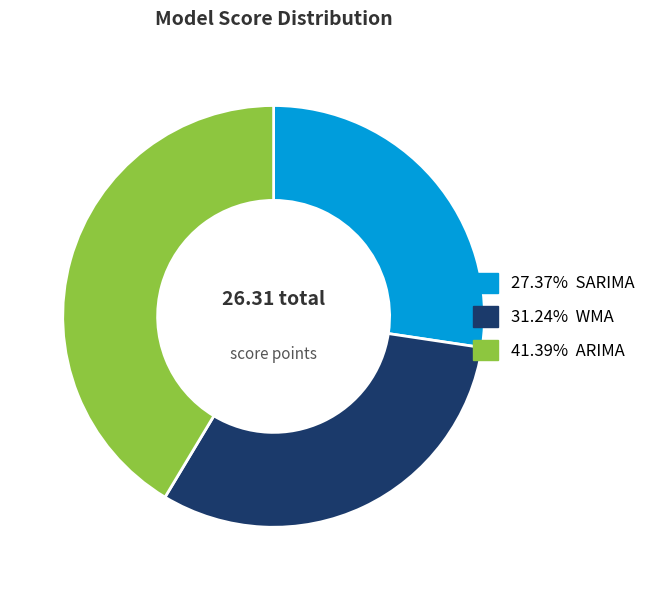

Does any single category account for the majority?

No